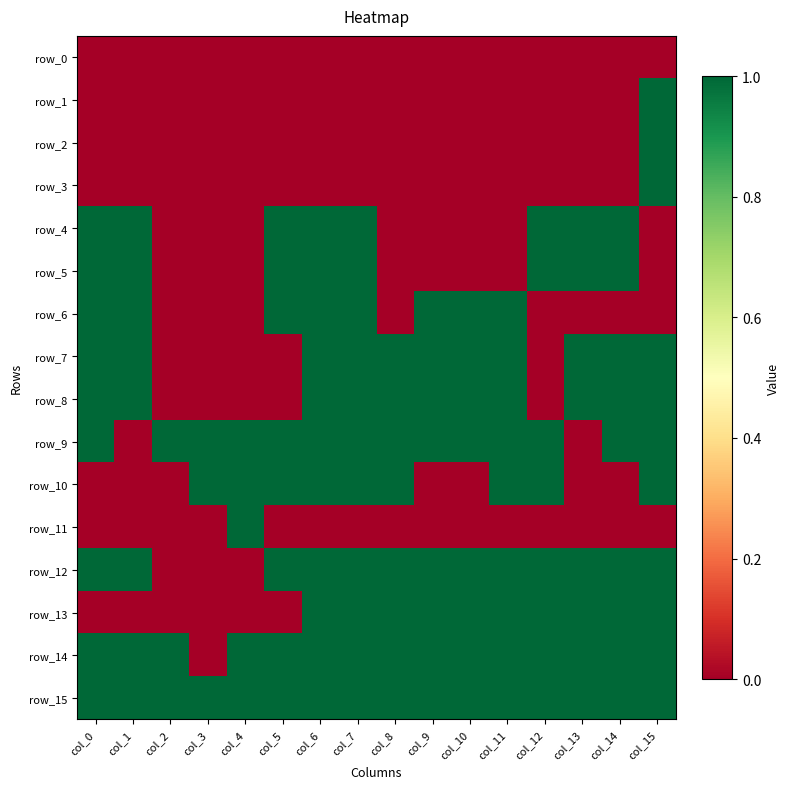

What is the spread (max minus min) of values at col_9?

1